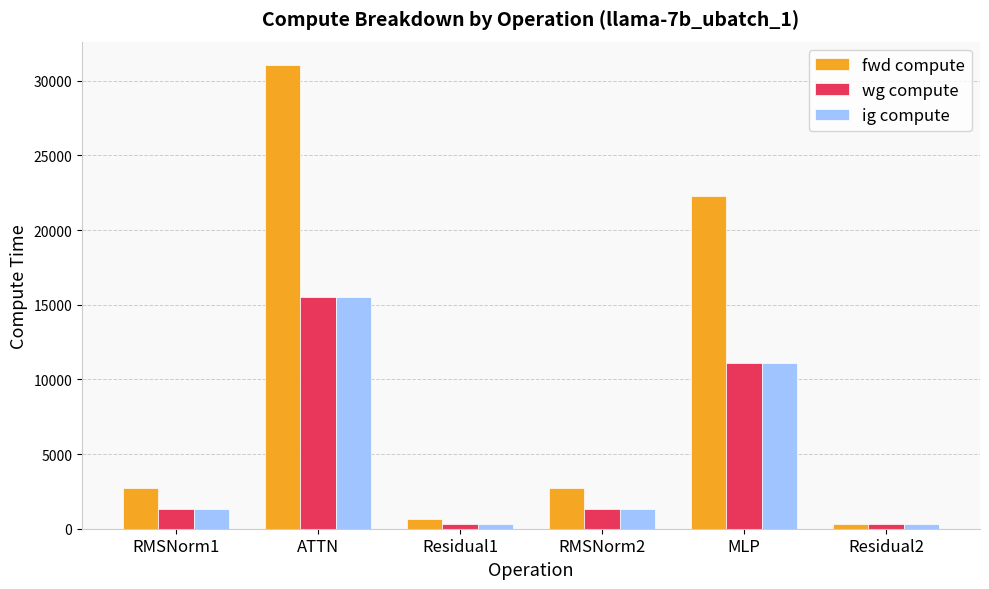

What is the sum of the wg compute values at Residual1 and ATTN?

15860.9